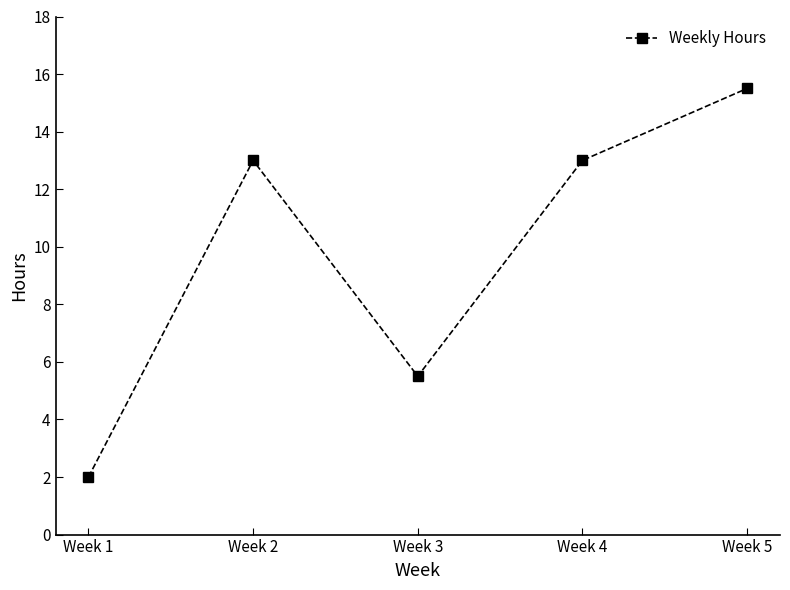

How many categories are shown in the chart?

5